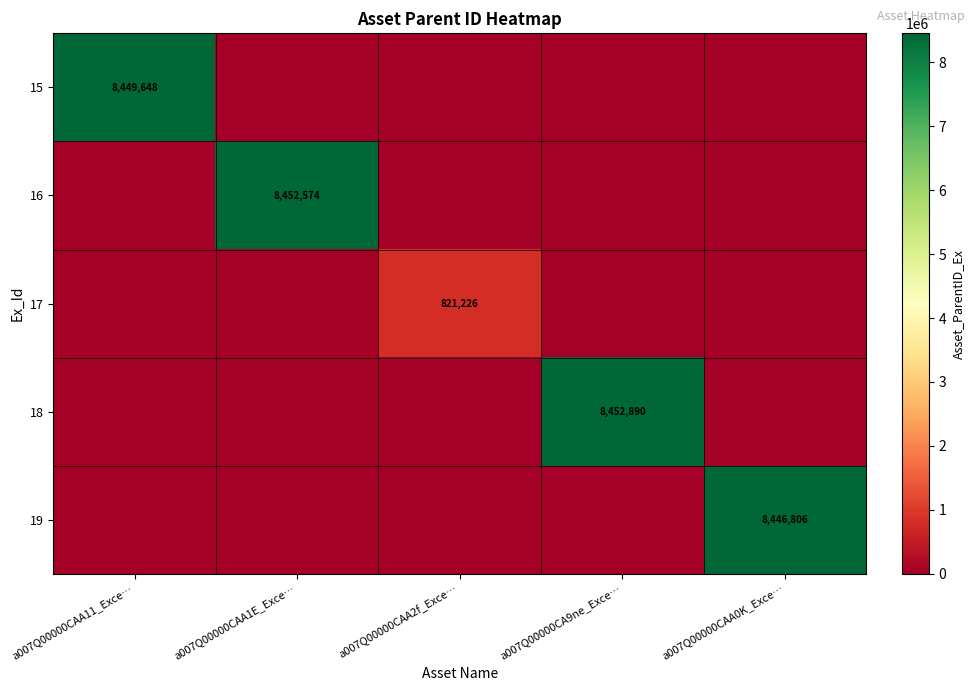

The value of 19 at a007Q00000CAA0K_Exce… is 13172452. True or false?

False